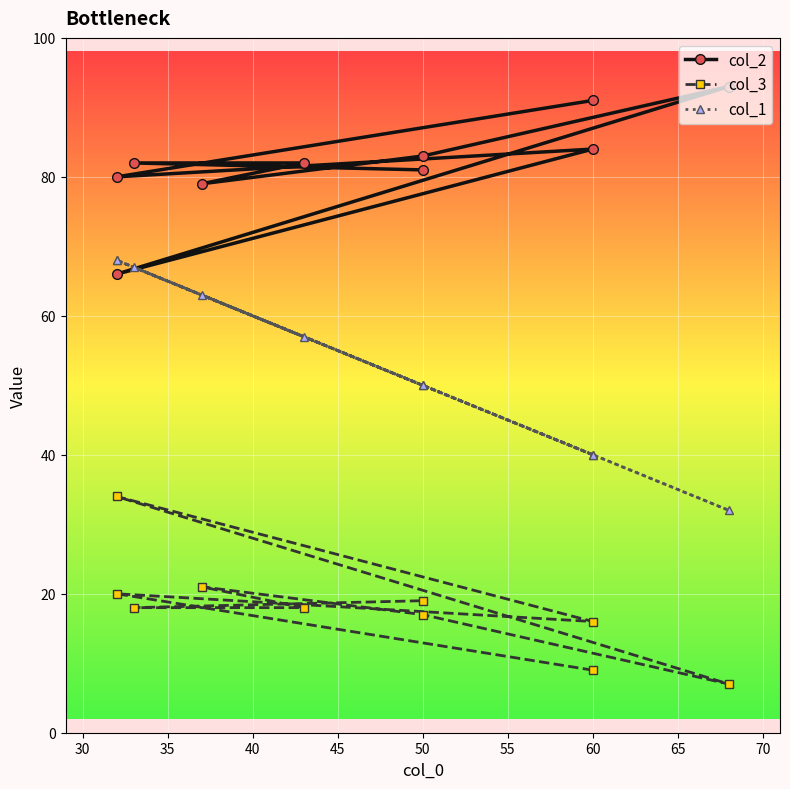

What is the difference between the second highest and second lowest values in the col_2 series?

12